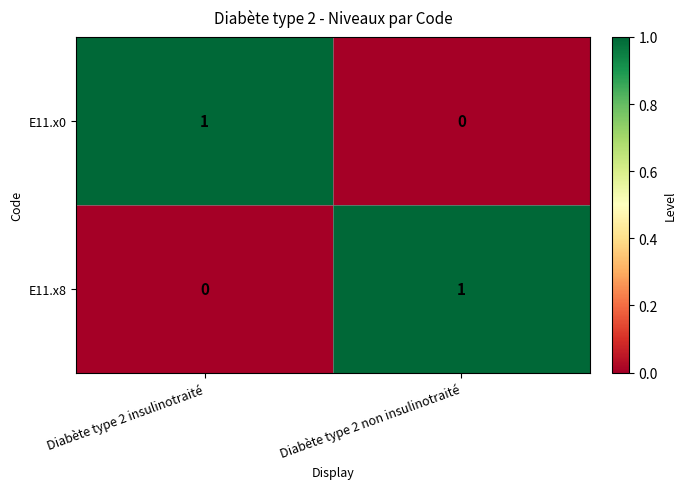

Rank the series at Diabète type 2 insulinotraité from lowest to highest value.

E11.x8, E11.x0